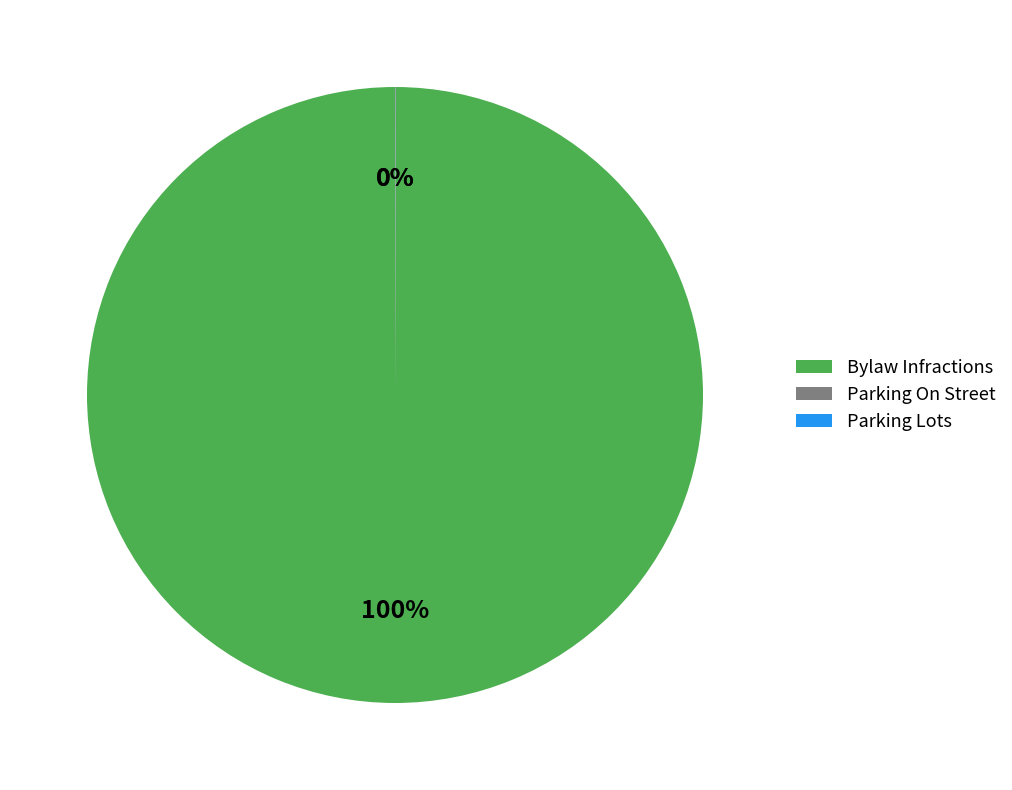

To the nearest percent, what is the difference between the largest and smallest slice percentages?

100%